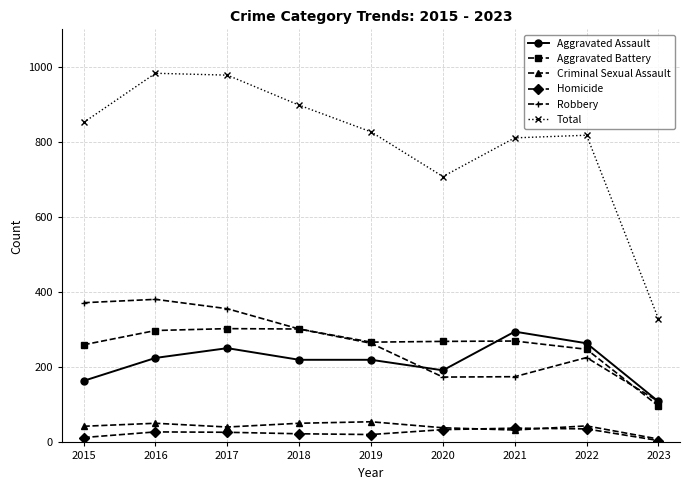

Is it true that Criminal Sexual Assault equals 9 at 2023?

True